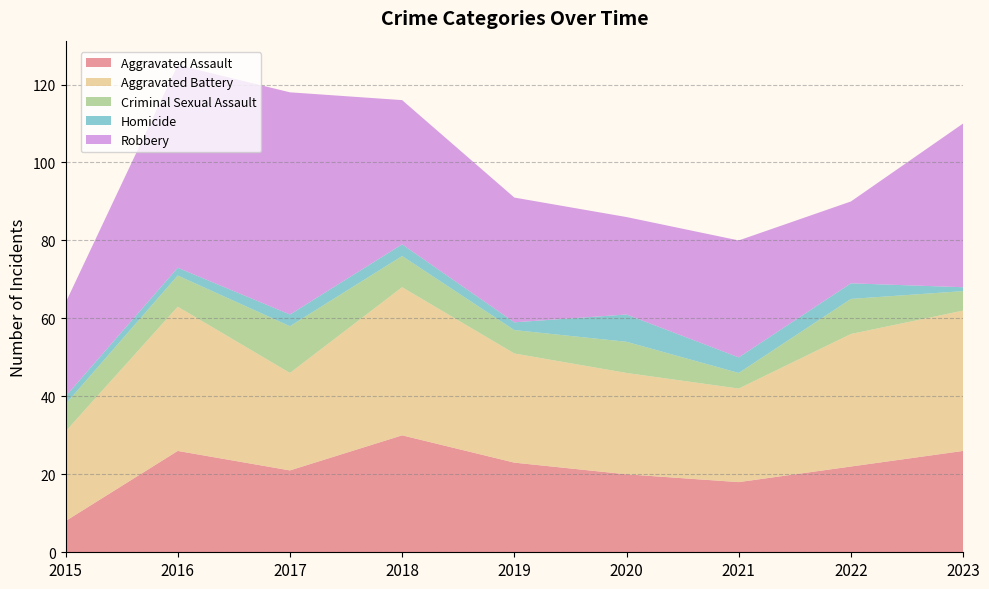

Reading left to right, extract all data points from this chart.

Aggravated Assault: 8	26	21	30	23	20	18	22	26
Aggravated Battery: 23	37	25	38	28	26	24	34	36
Criminal Sexual Assault: 7	8	12	8	6	8	4	9	5
Homicide: 2	2	3	3	2	7	4	4	1
Robbery: 24	52	57	37	32	25	30	21	42